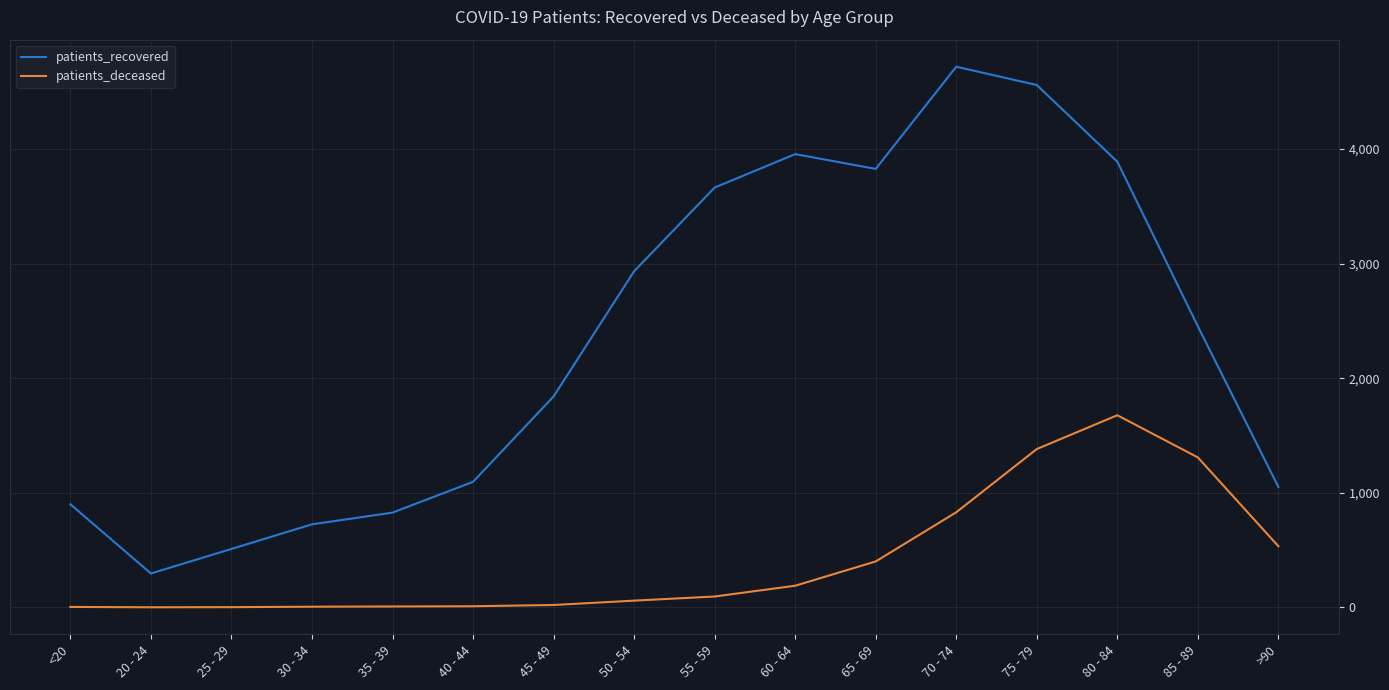

What is the difference between the maximum and minimum values in the patients_deceased series?

1676